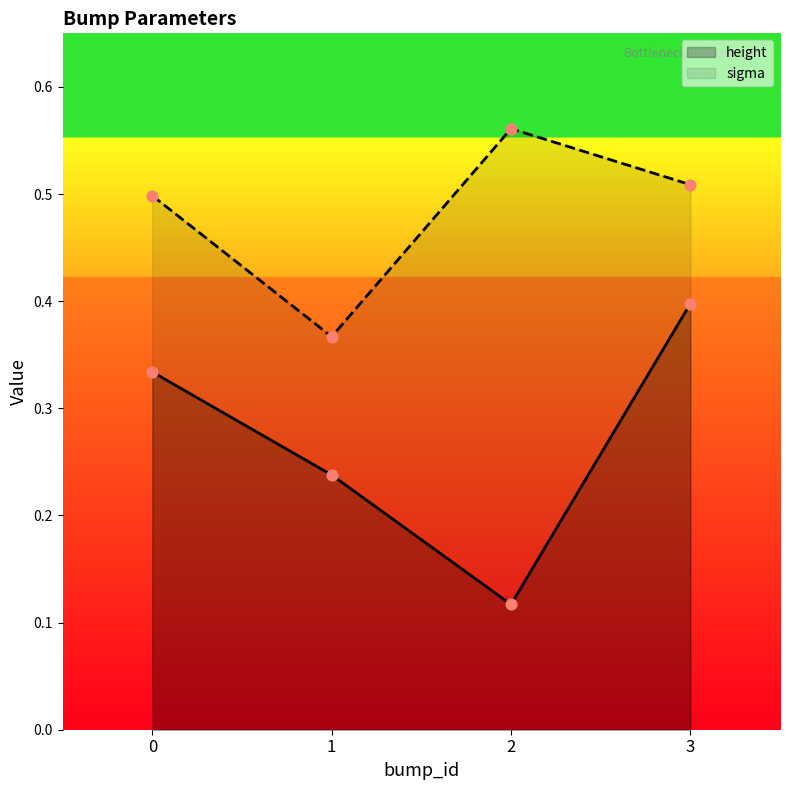

Which series contains the highest Y value?

sigma